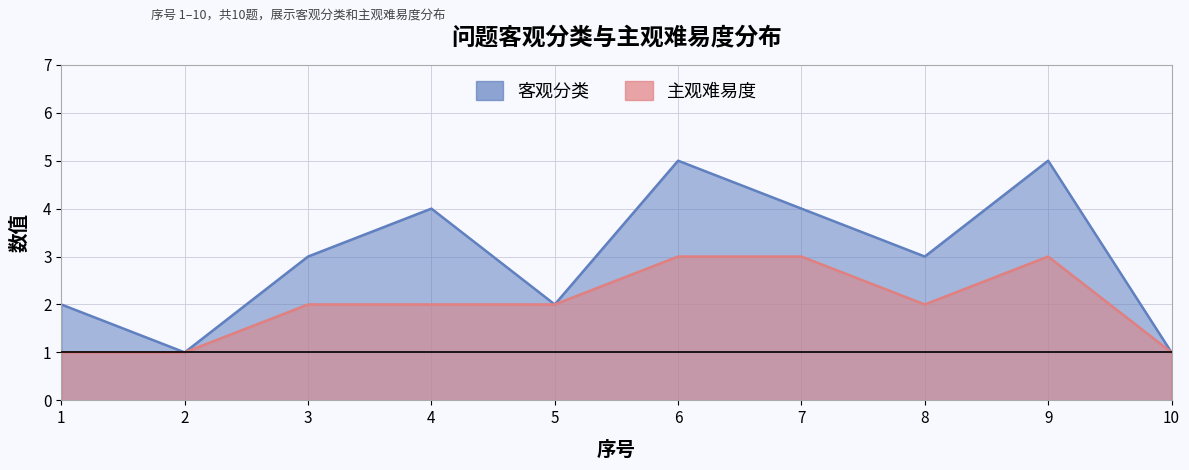

Which category has the highest value in the 客观分类 series?

6